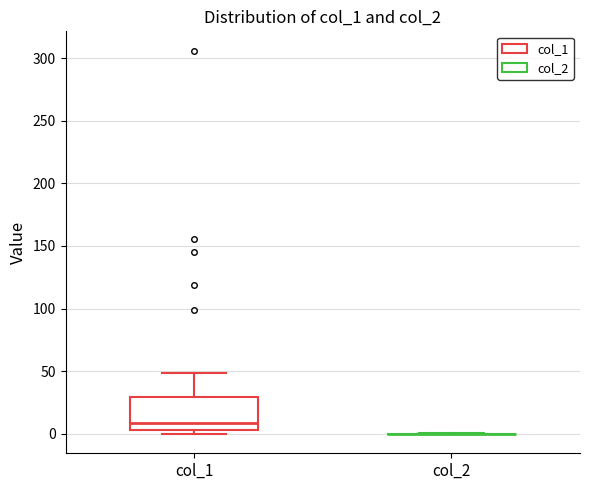

Reading left to right, read every box against the y-axis: the position of its median line, the range the box covers, and the ends of its whiskers. The values are not printed on the chart, so give them approximately, as read against the axis.

col_1: median 10, box 5 to 30, whiskers 0 to 50
col_2: box collapsed to a line at 0, whiskers 0 to 0